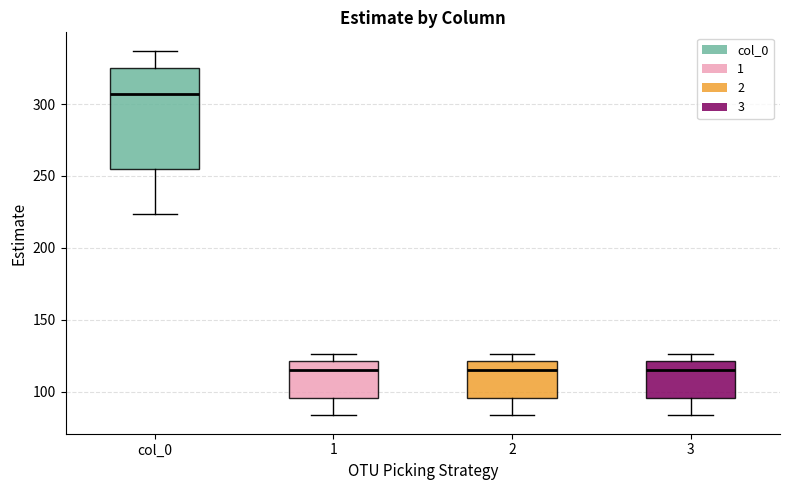

Reading left to right, read every box against the y-axis: the position of its median line, the range the box covers, and the ends of its whiskers. The values are not printed on the chart, so give them approximately, as read against the axis.

col_0: median 305, box 255 to 325, whiskers 225 to 335
1: median 115, box 95 to 120, whiskers 85 to 125
2: median 115, box 95 to 120, whiskers 85 to 125
3: median 115, box 95 to 120, whiskers 85 to 125